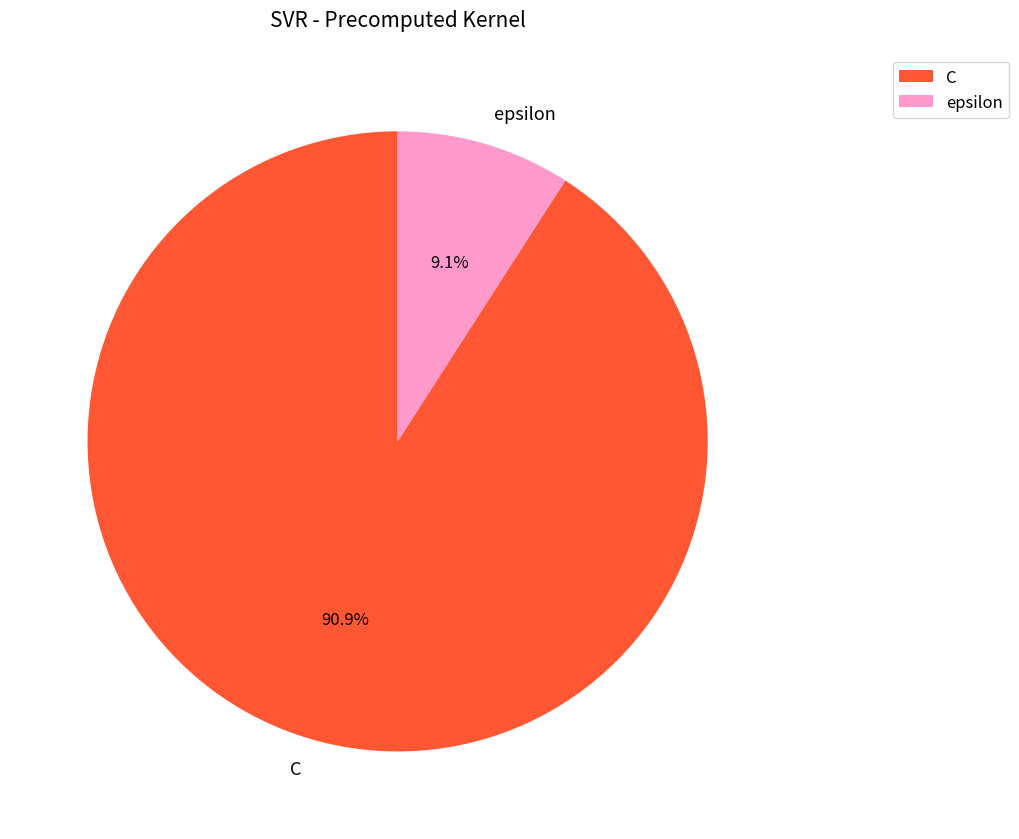

How many slices are in this pie chart?

2